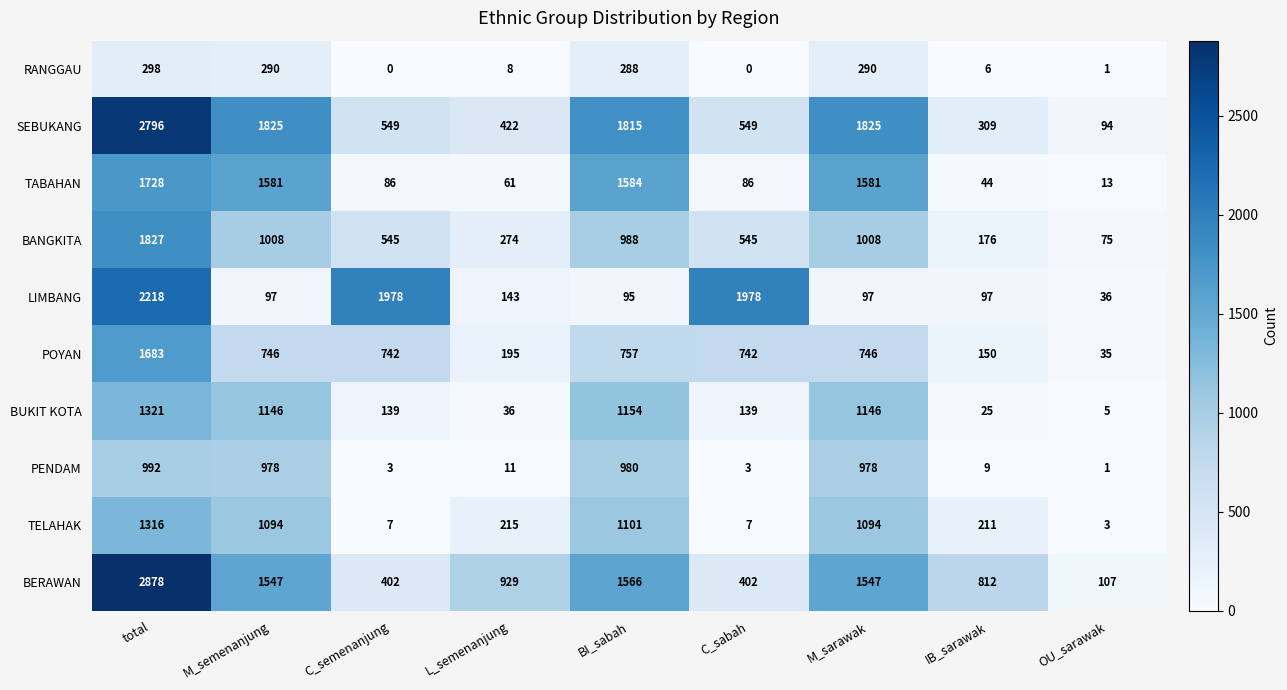

Which series has the widest spread of values?

BERAWAN